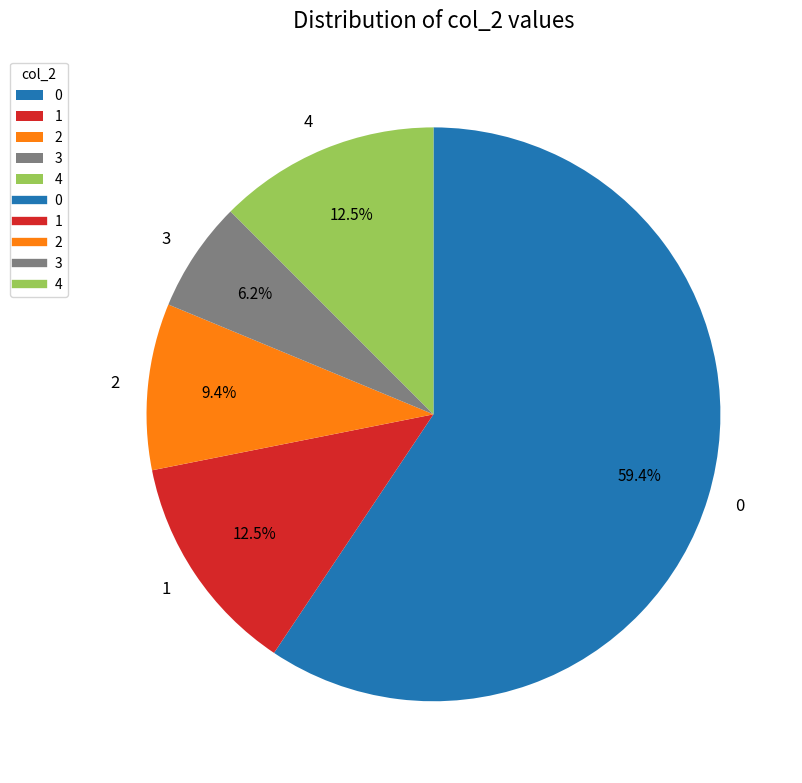

To the nearest percent, what is the difference between the 2 and 3 slice percentages?

3%